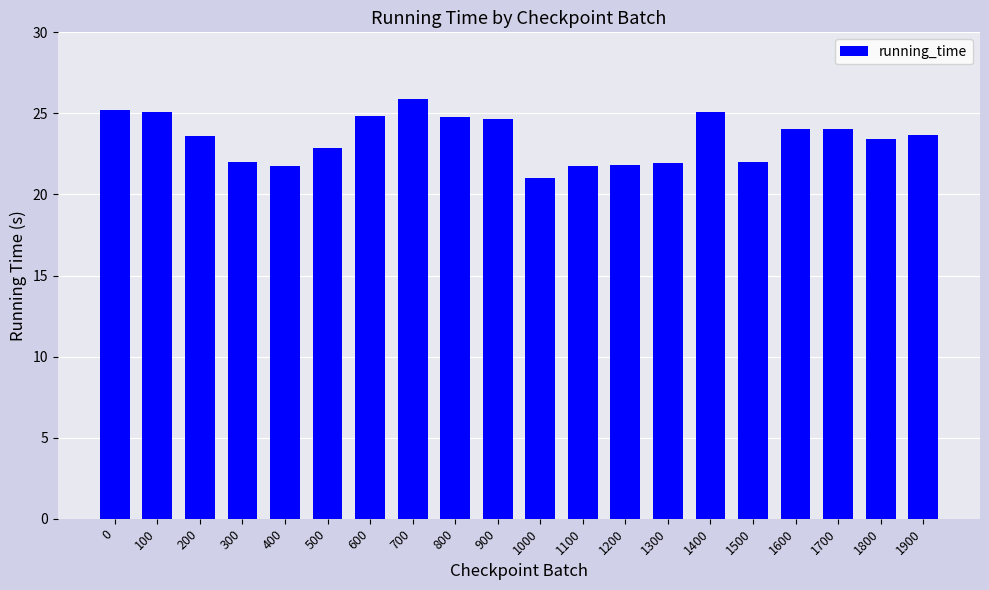

What is the difference between the maximum and minimum values?

4.9